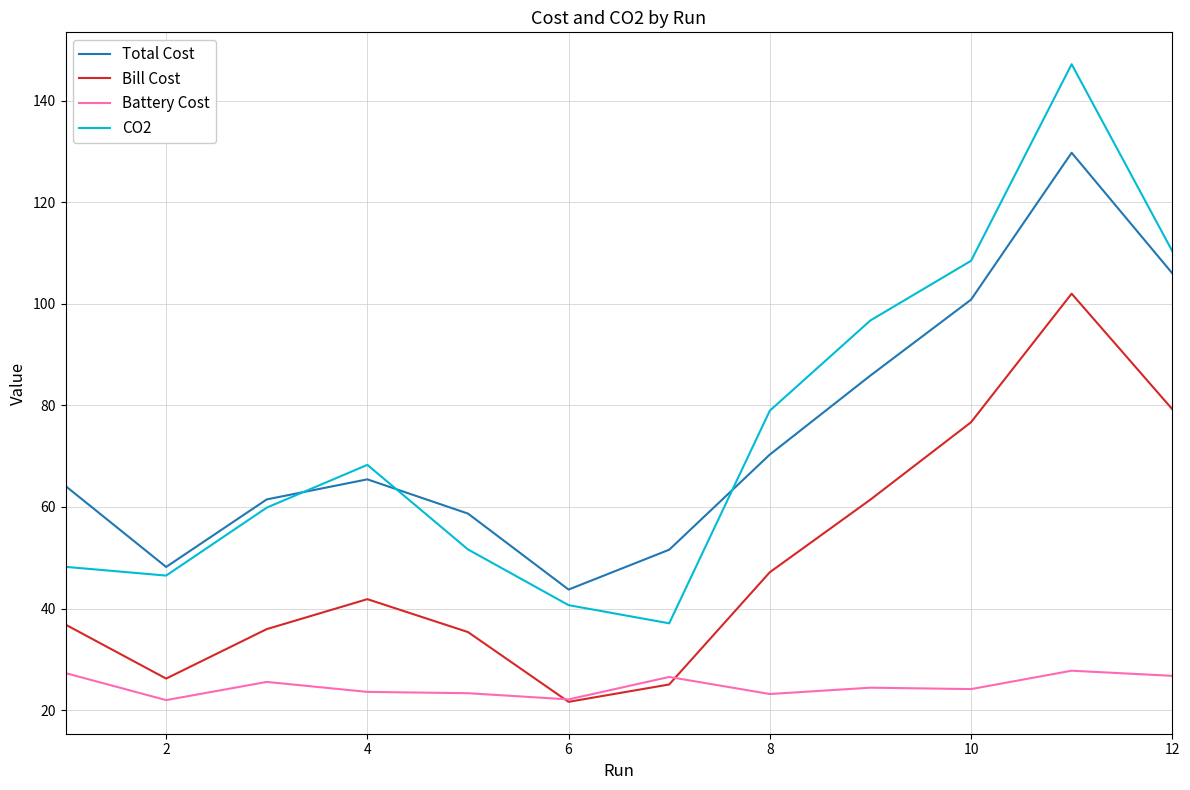

Which series has the largest range (max minus min)?

CO2